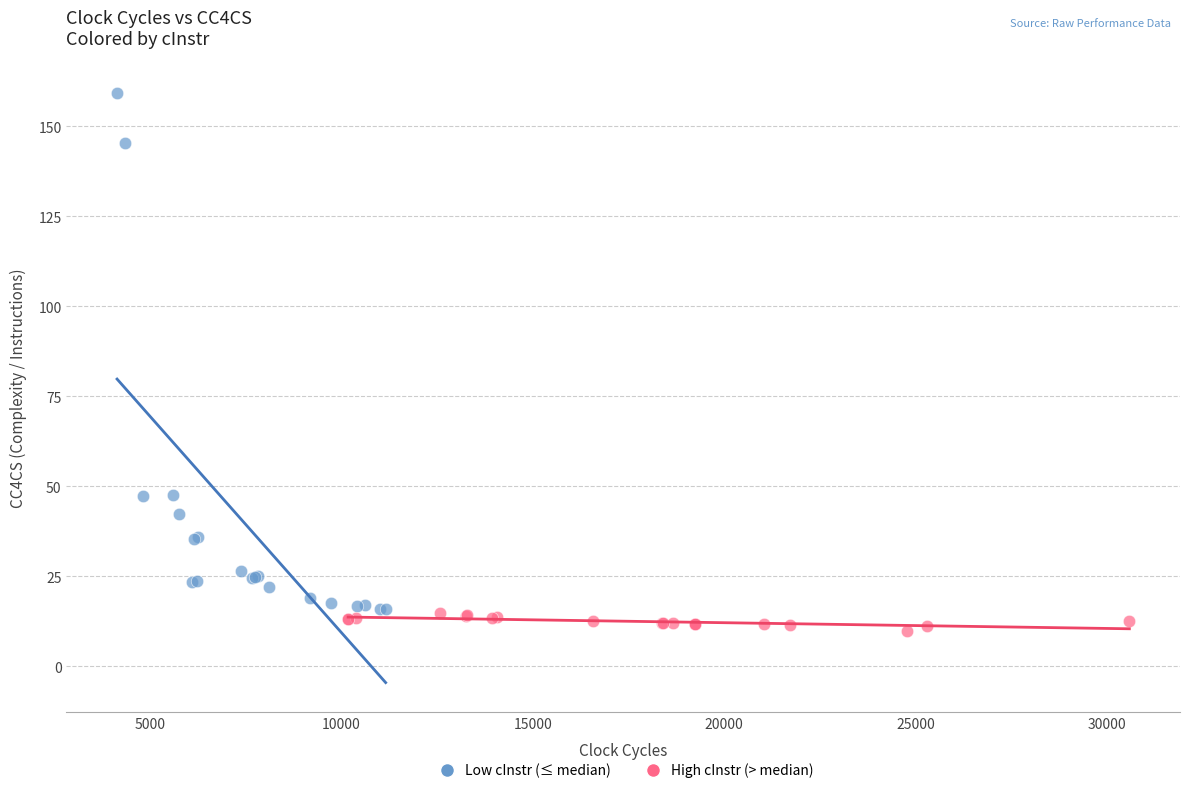

Which series has the largest Y range (max minus min)?

Low cInstr (≤ median)